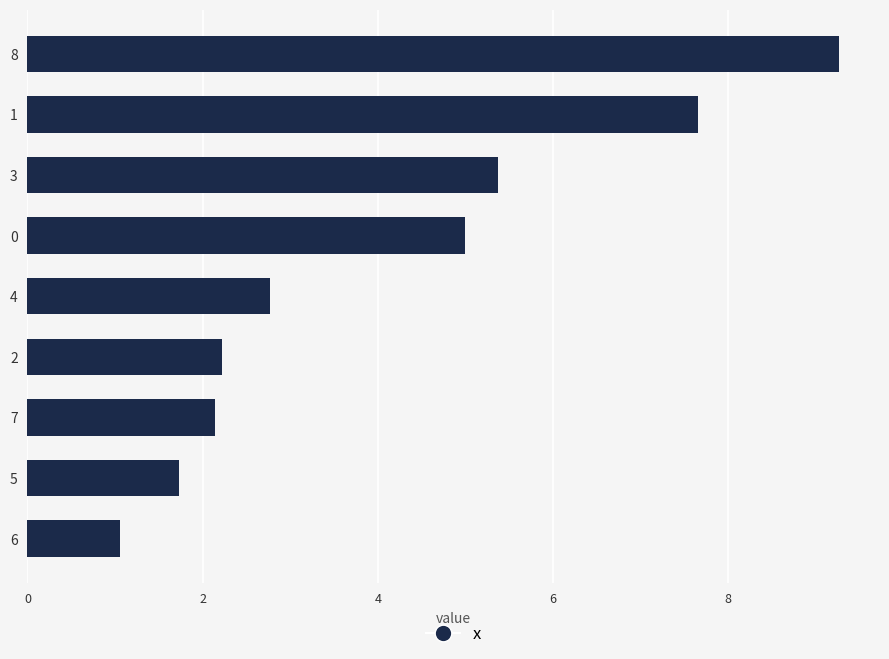

List the labels in order of value, smallest first.

6, 5, 7, 2, 4, 0, 3, 1, 8